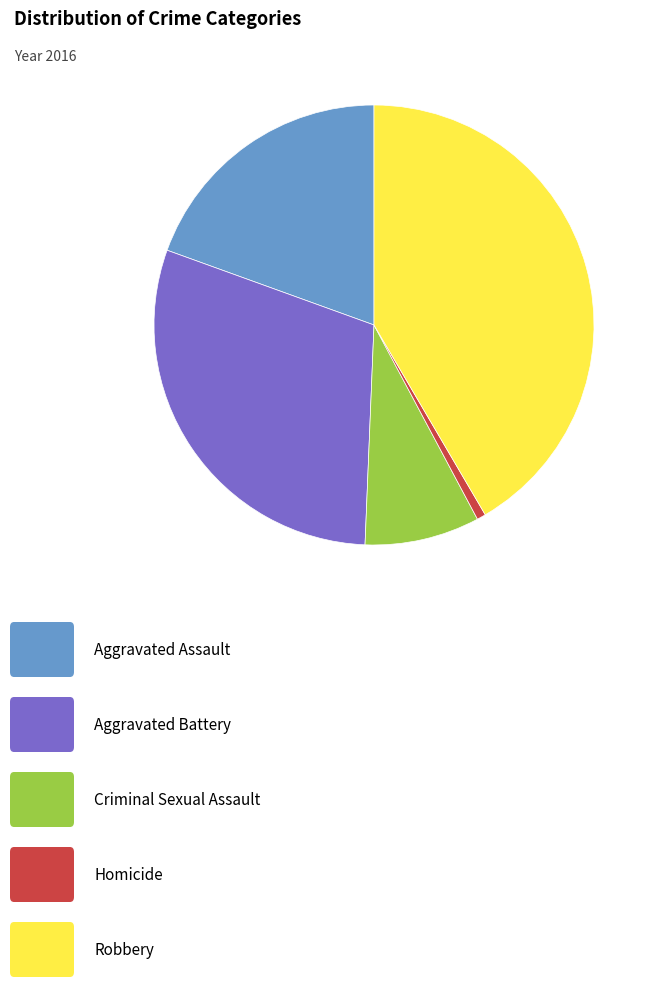

Is there a majority slice in this chart?

No